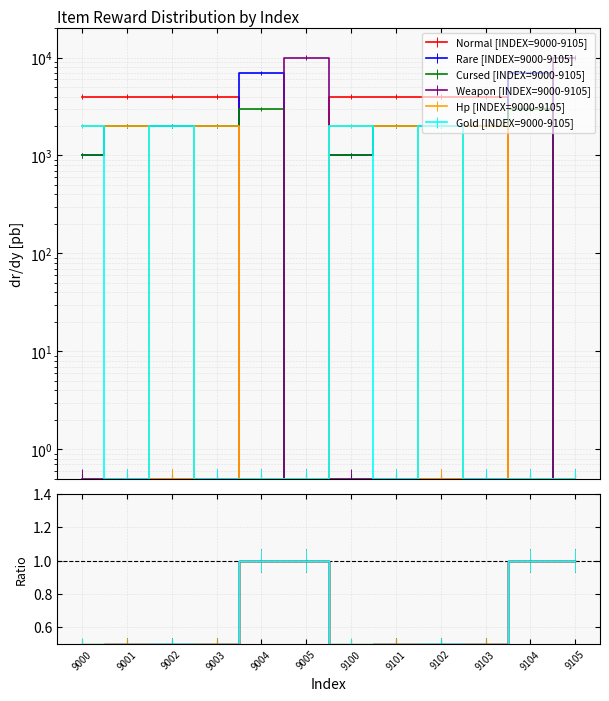

Where is the first local maximum for Gold?

9002